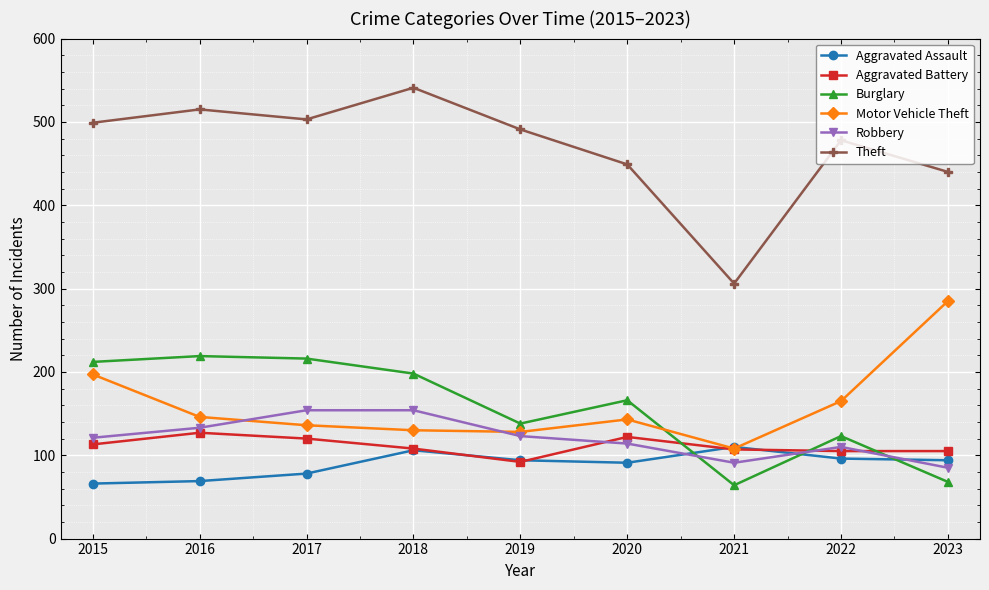

Which series has the largest range (max minus min)?

Theft